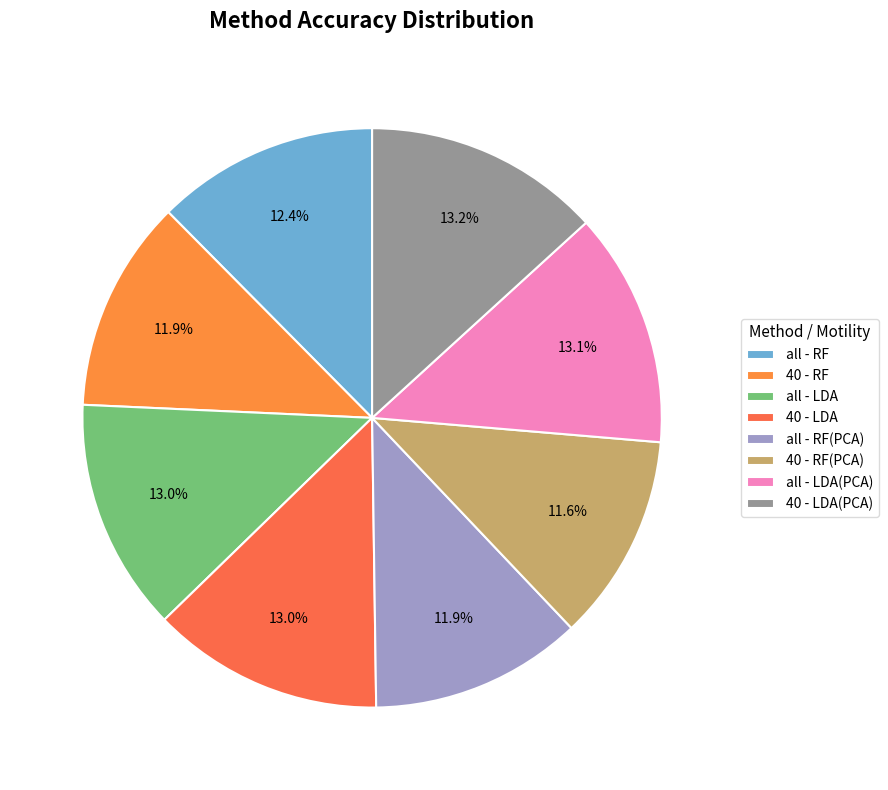

The all - RF(PCA) slice represents 12% of the pie. True or false?

True